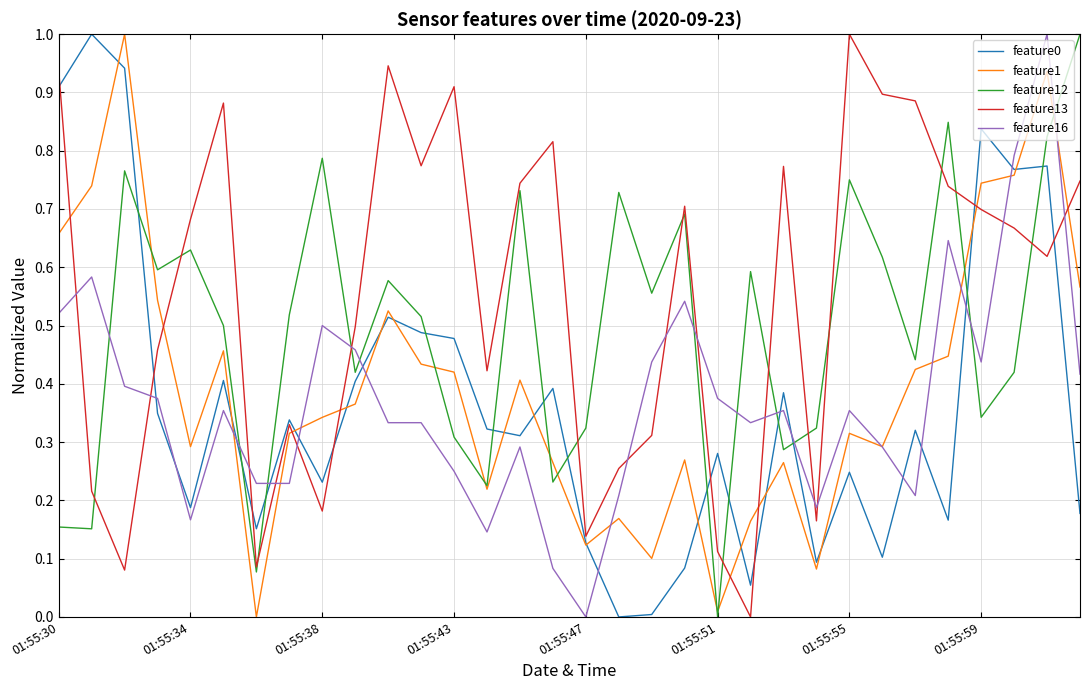

What is the highest value of the feature0 series?

1.0